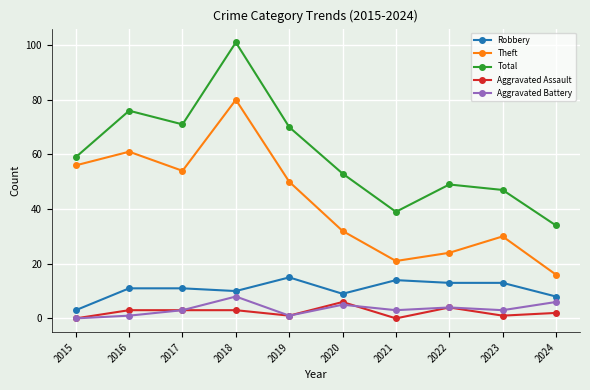

True or false: Theft and Robbery cross at least once.

False